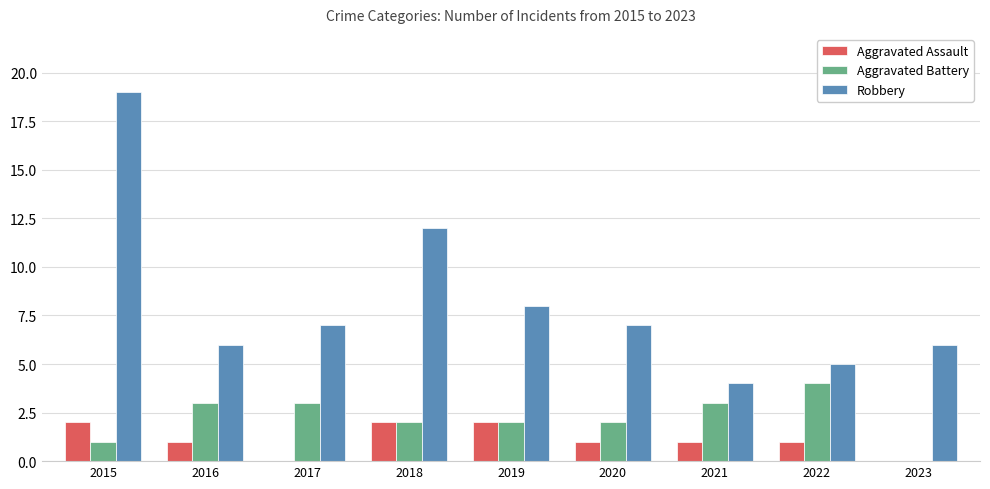

Are the bars grouped side by side (vs. stacked)?

Yes